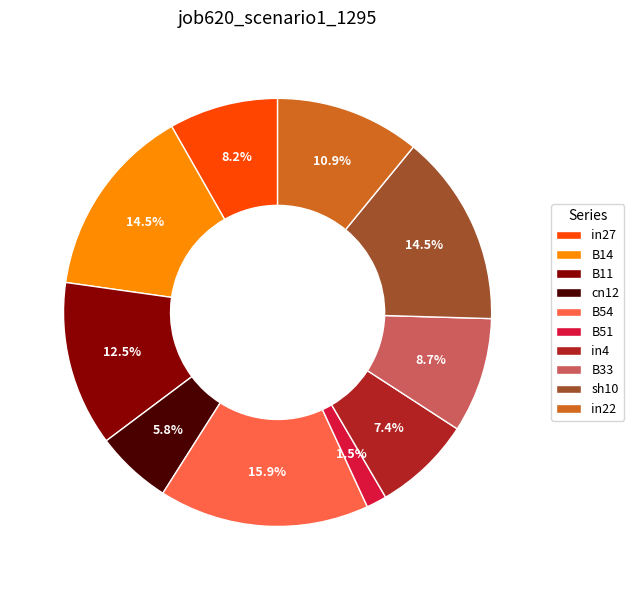

Is there a majority slice in this chart?

No